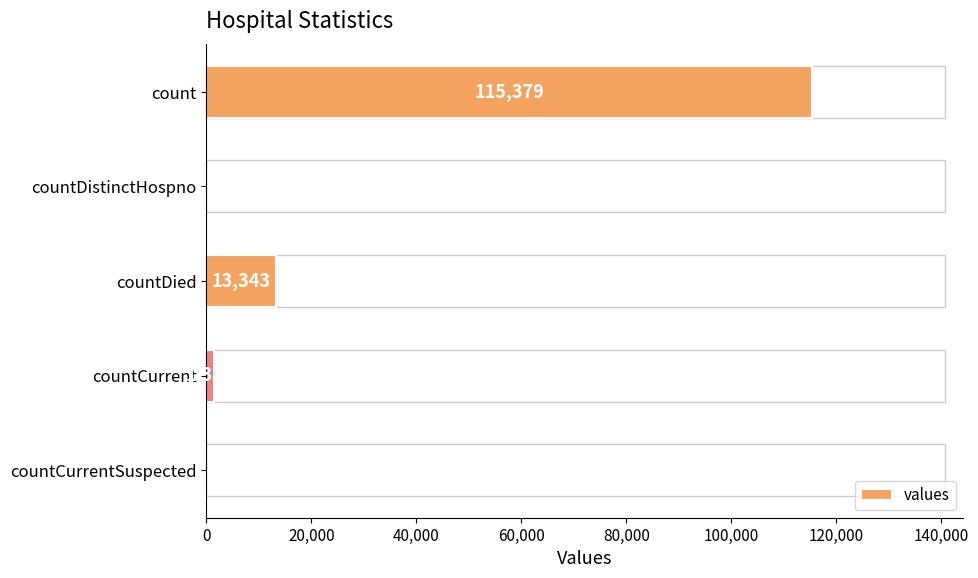

Reading bottom to top, list all the values displayed in this chart.

countCurrentSuspected=0	countCurrent=1383	countDied=13343	countDistinctHospno=0	count=115379